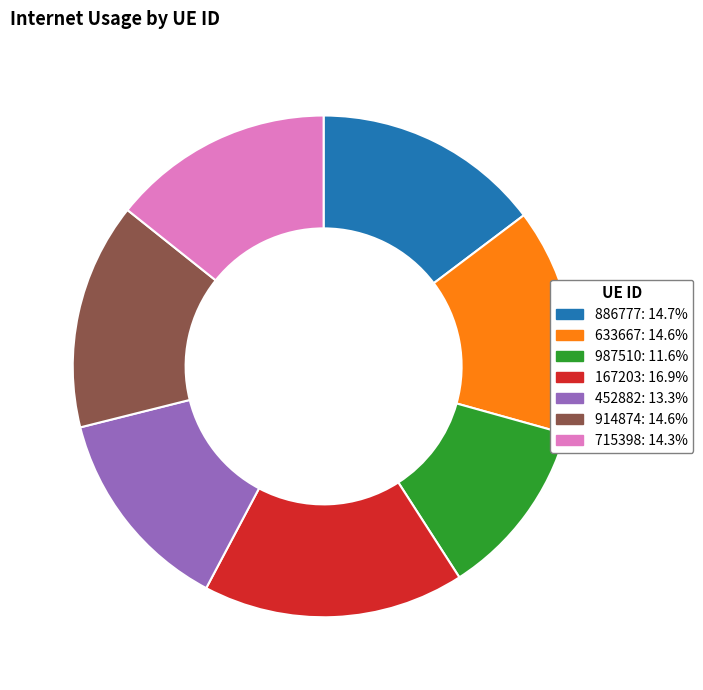

Is the sum of 633667 and 715398 greater than half?

No